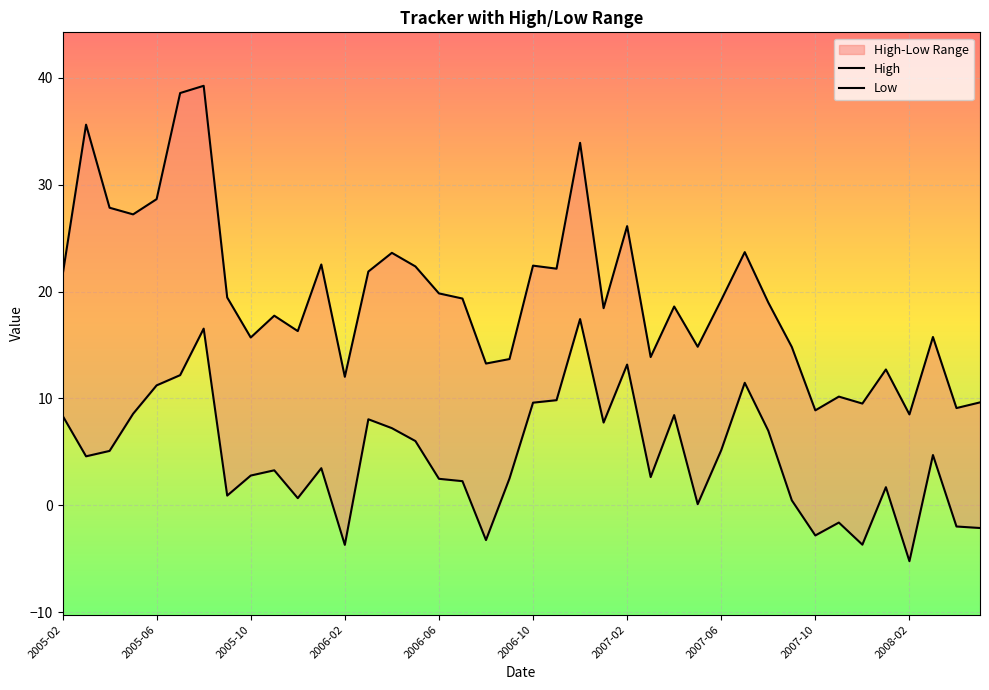

True or false: High and Low intersect in this chart.

False